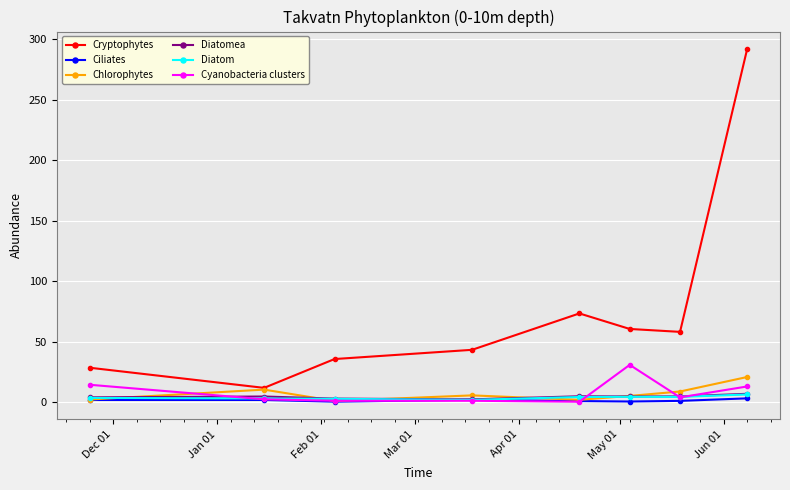

In Cryptophytes, how many points are higher than both neighbors (excluding endpoints)?

1